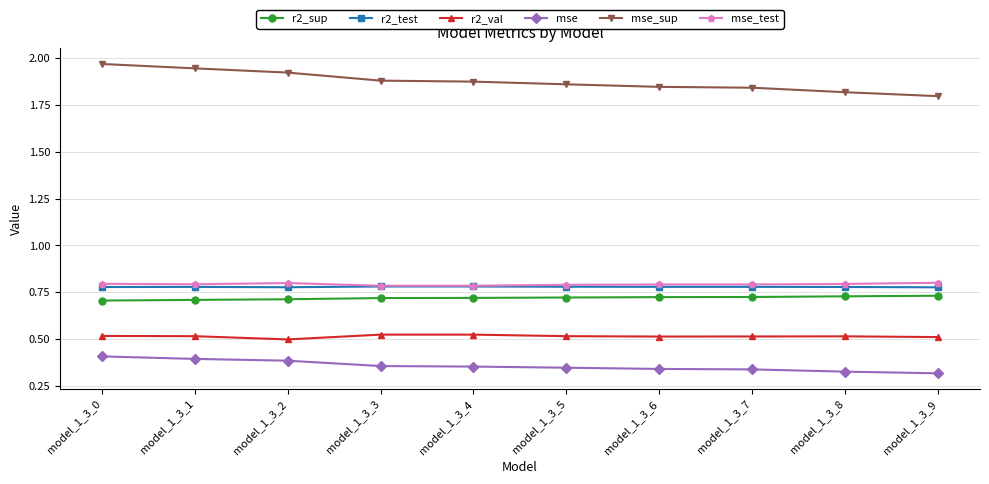

Which series has the largest total across all categories?

mse_sup